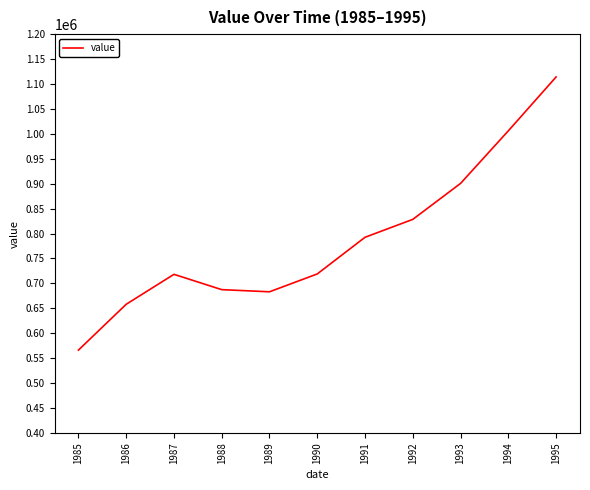

Which has a higher value, 1994 or 1991?

1994